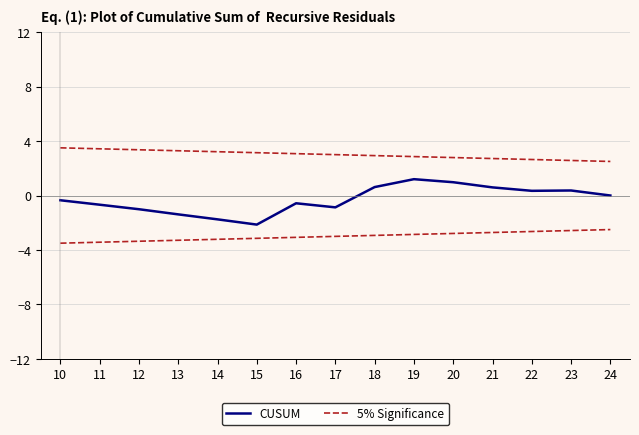

At which label does CUSUM first exceed 0?

18